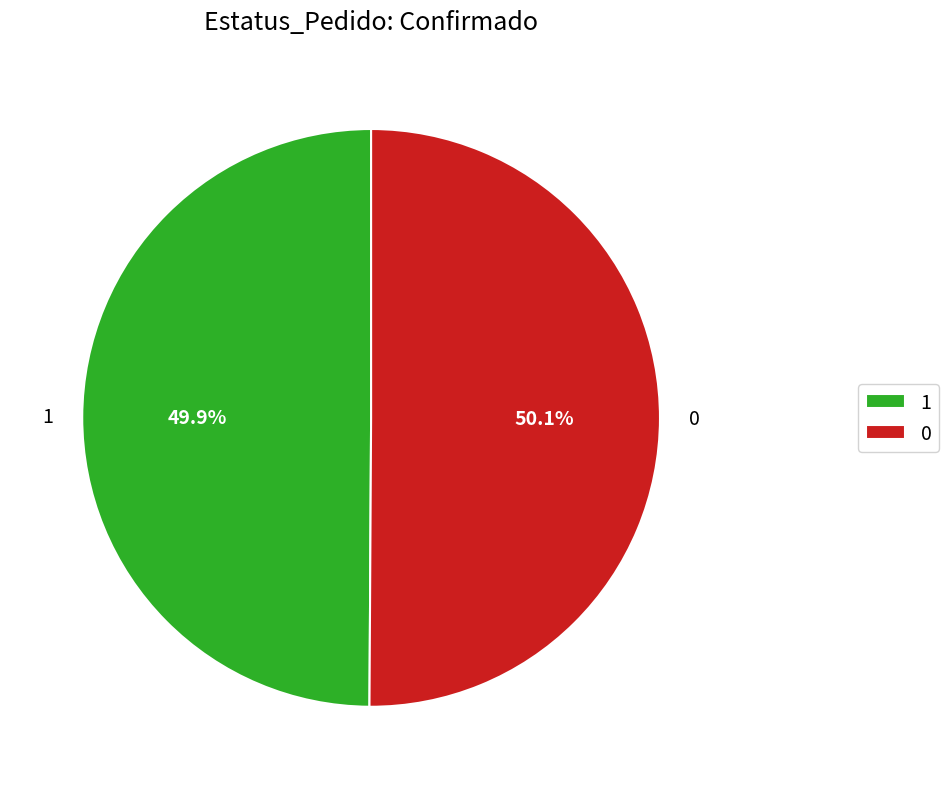

What portion of the pie excludes 1?

50.1%